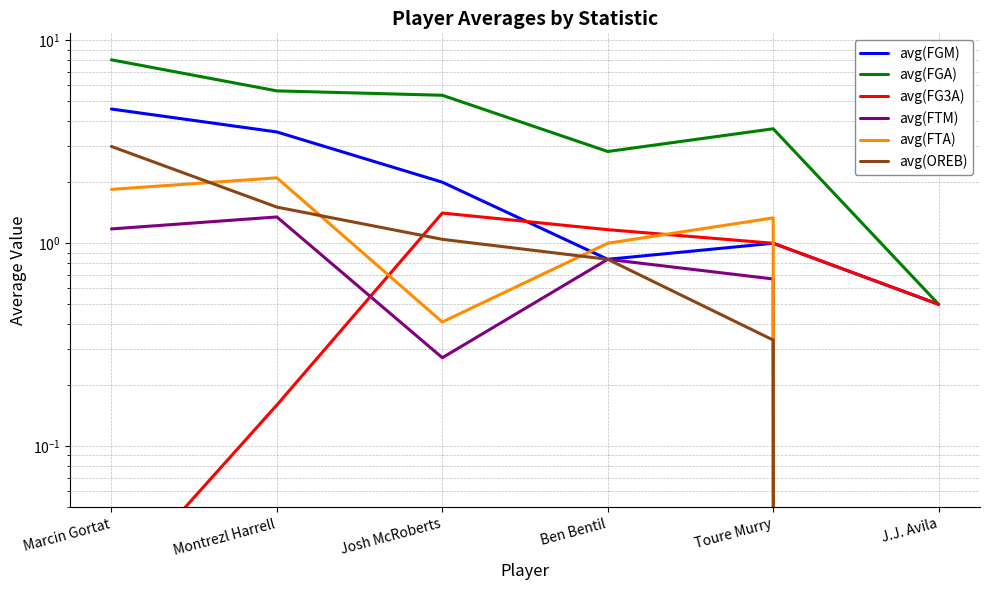

What is the average value of the avg(FTM) series?

0.7